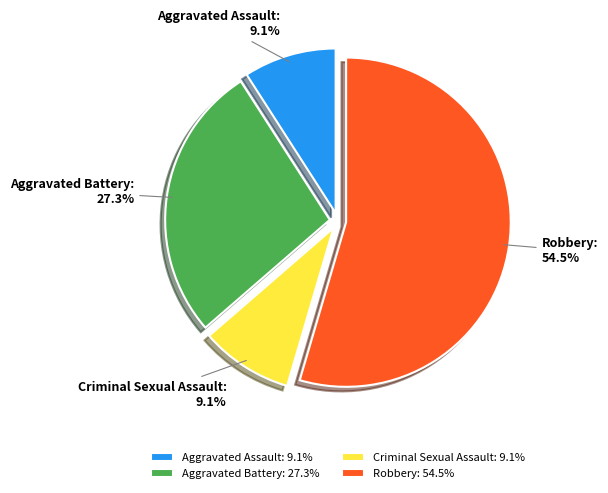

True or false: Criminal Sexual Assault accounts for 9% of the total.

True